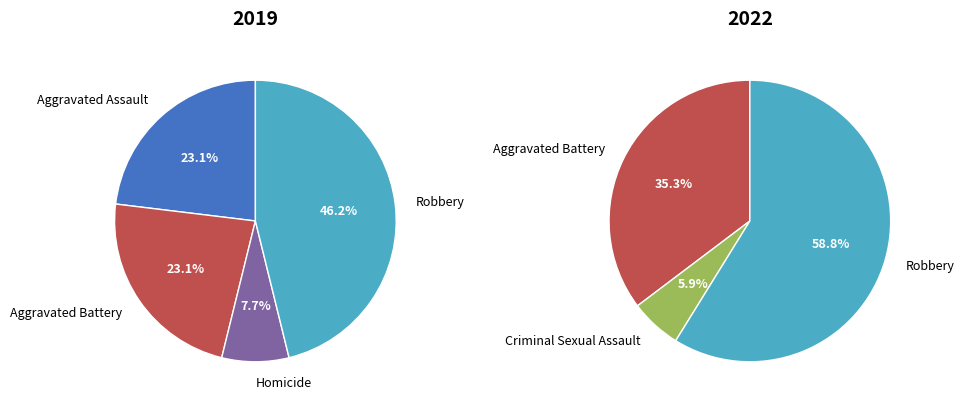

How many slices are in this pie chart?

5